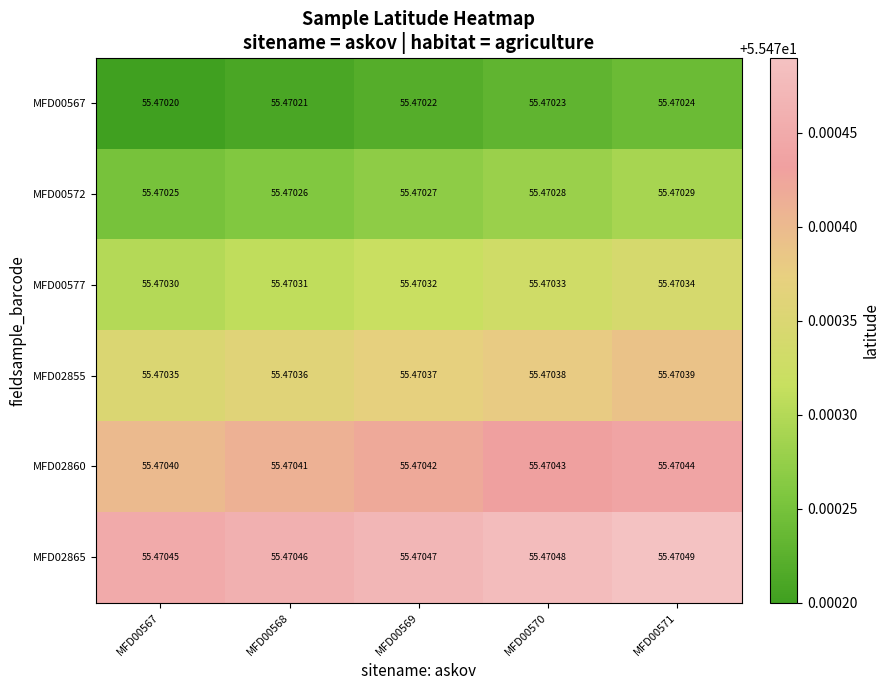

At how many categories does at least one series exceed 55?

5